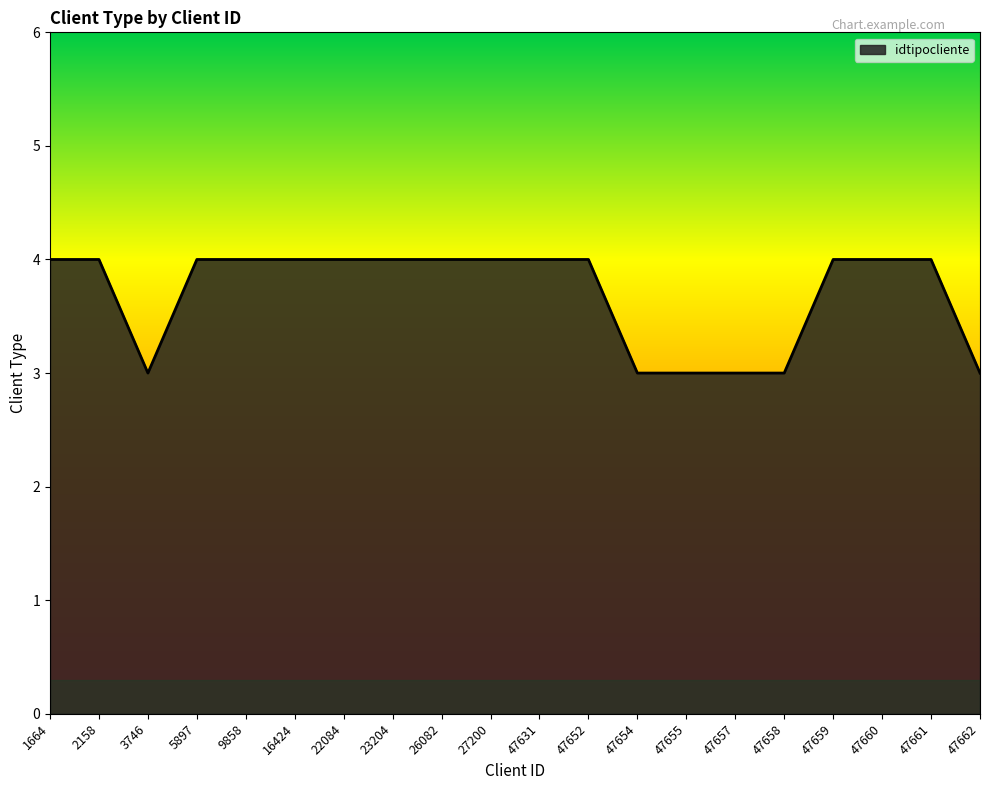

Does the chart display data point markers on the line(s)?

No